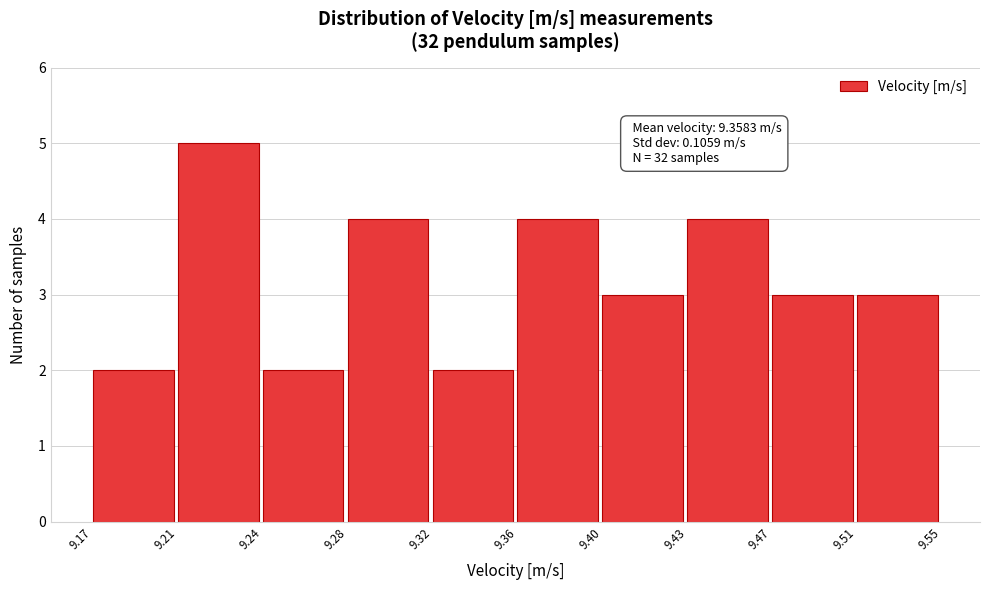

Reading right to left, list all the values displayed in this chart.

9.51=3	9.47=3	9.43=4	9.40=3	9.36=4	9.32=2	9.28=4	9.24=2	9.21=5	9.17=2